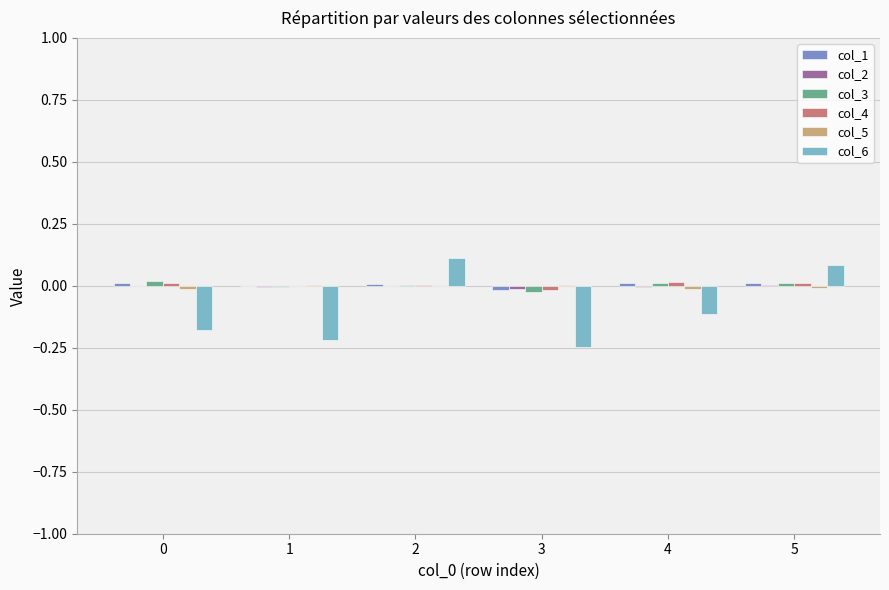

Is it true that col_6 equals -0.1 at 0?

False